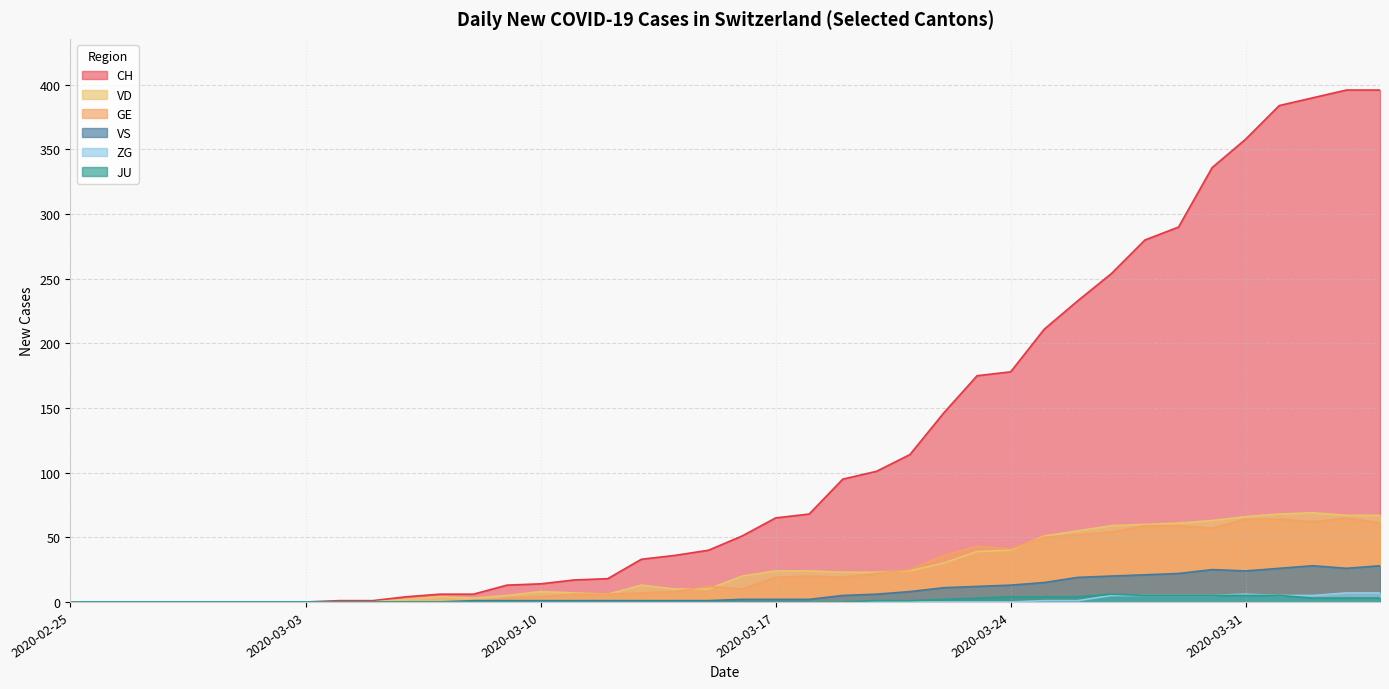

At which label is ZG closest to 3?

2020-03-25